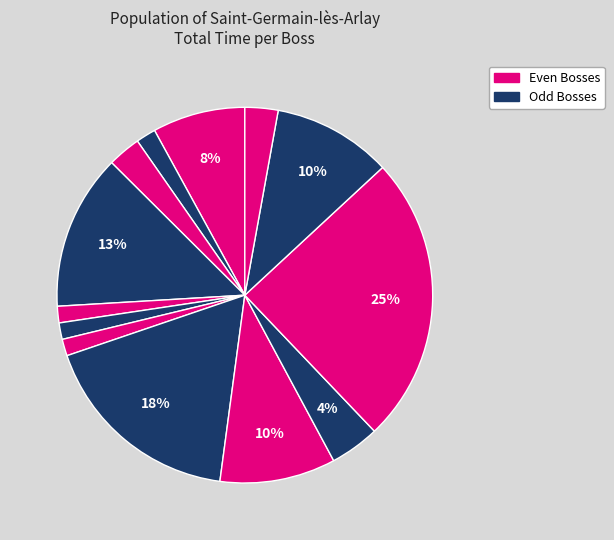

Rank the categories by value from highest to lowest.

Mimiron, Hodir, XT, General Vez, Thorim, Flame Leviathan, Freya, Razor, Yogg, Ignis, Auriaya, Iron Council, Kologram